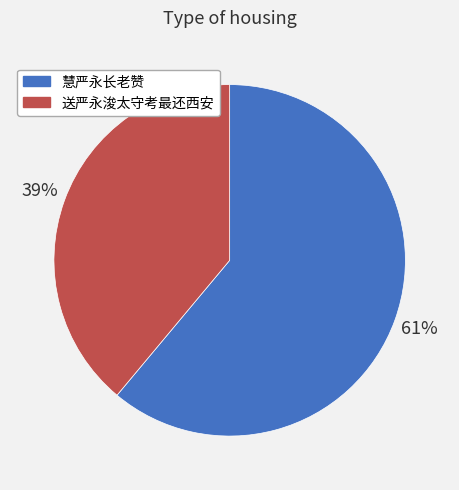

Count the number of slices in the pie.

2